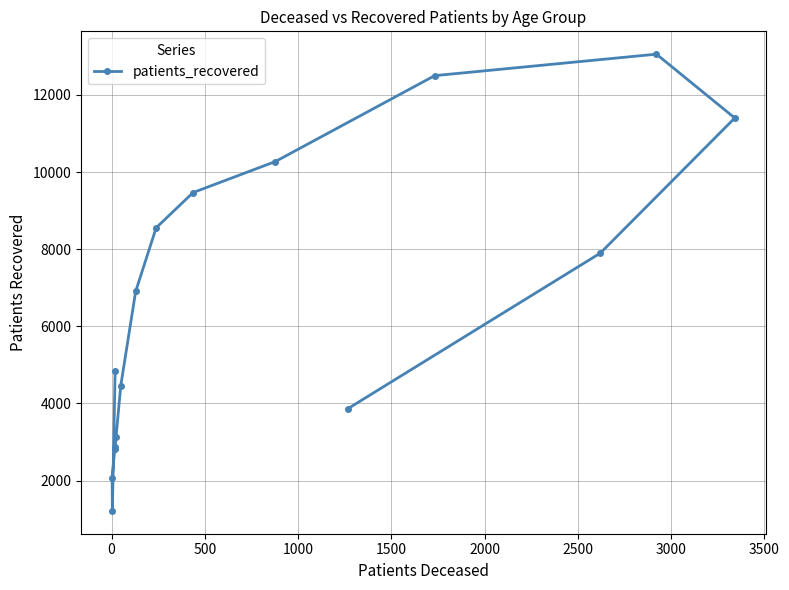

What position from the left is 0?

2